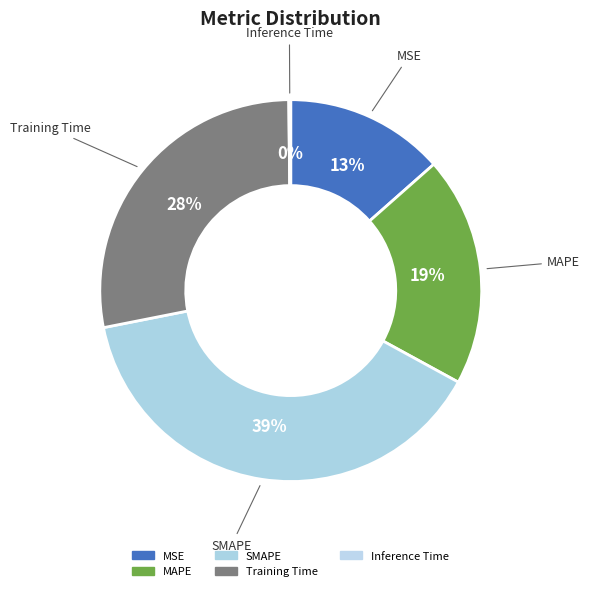

How much of the chart is everything except SMAPE?

61.1%